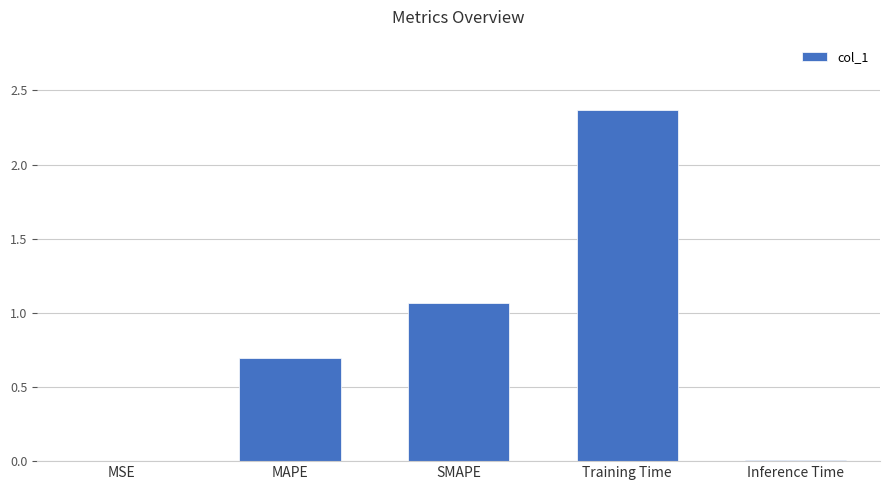

At which category does the chart reach its peak across all series?

Training Time